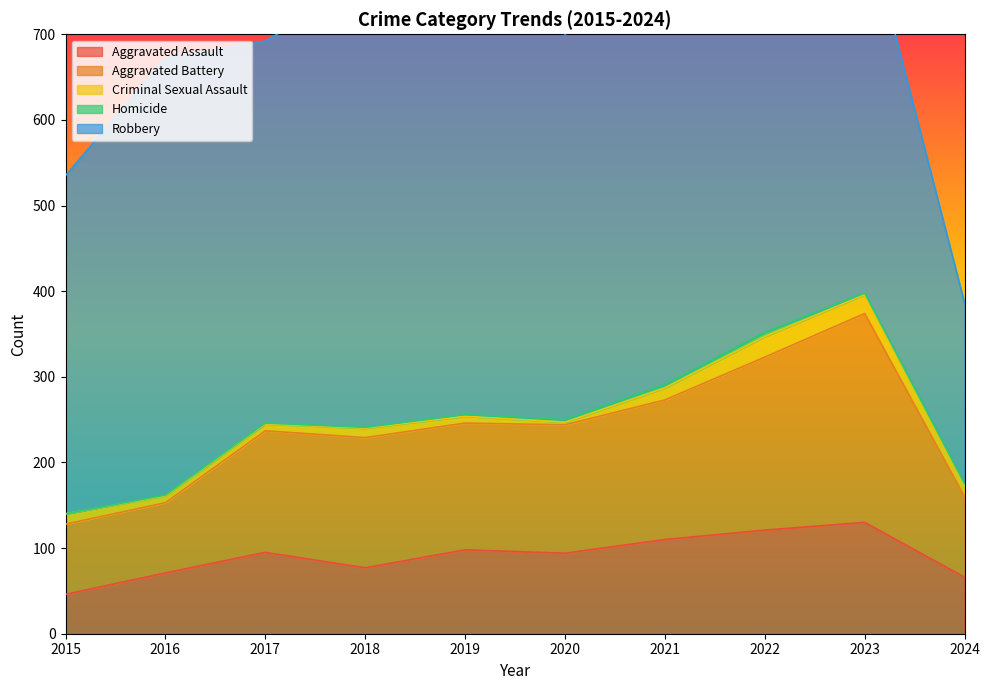

What is the difference between the maximum and second lowest values in the Robbery series?

196